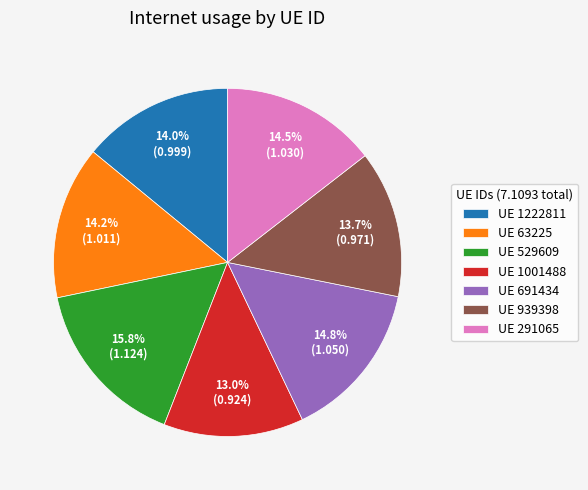

Which has a higher value, UE 291065 or UE 1001488?

UE 291065